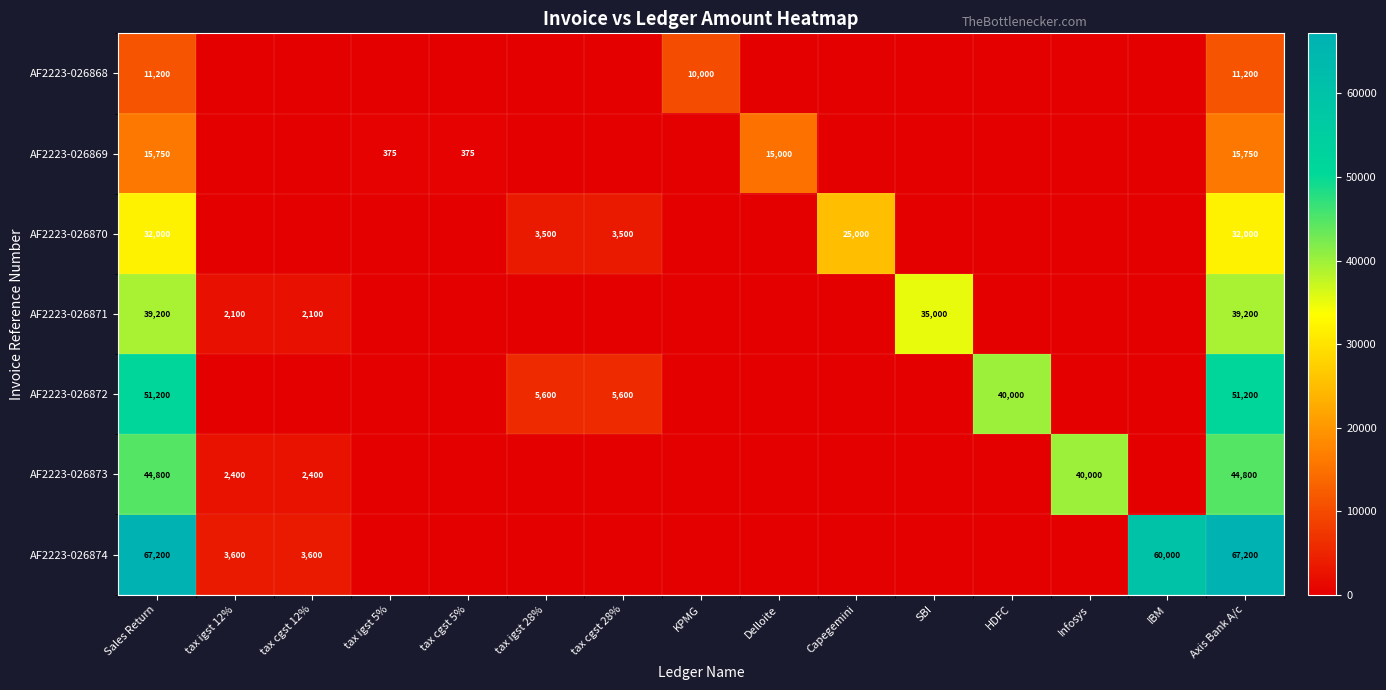

What value does the AF2223-026874 series have at Axis Bank A/c, to the nearest 10?

67200